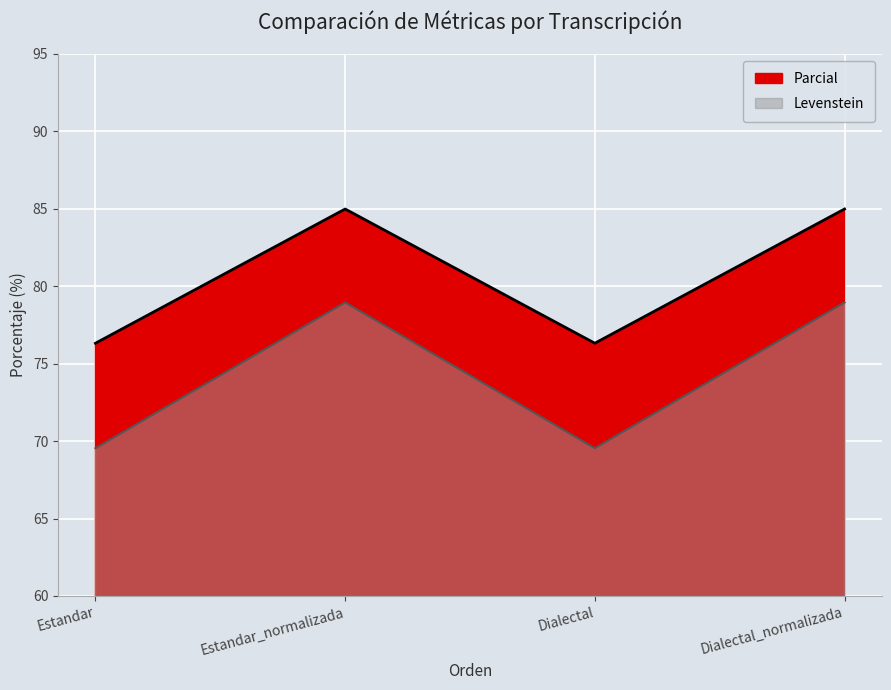

True or false: Levenstein and Parcial intersect in this chart.

False